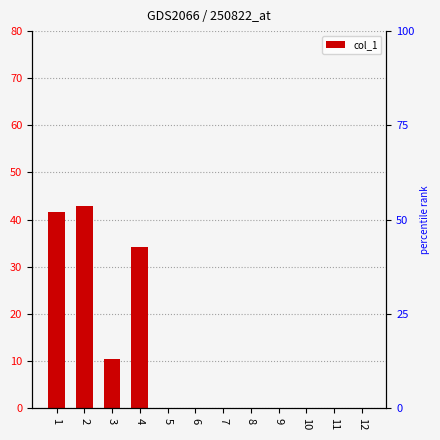

Reading right to left, what are all the values shown in this chart?

12=0.0	11=0.0	10=0.0	9=0.0	8=0.0	7=0.0	6=0.0	5=0.0	4=34.1	3=10.5	2=42.8	1=41.7